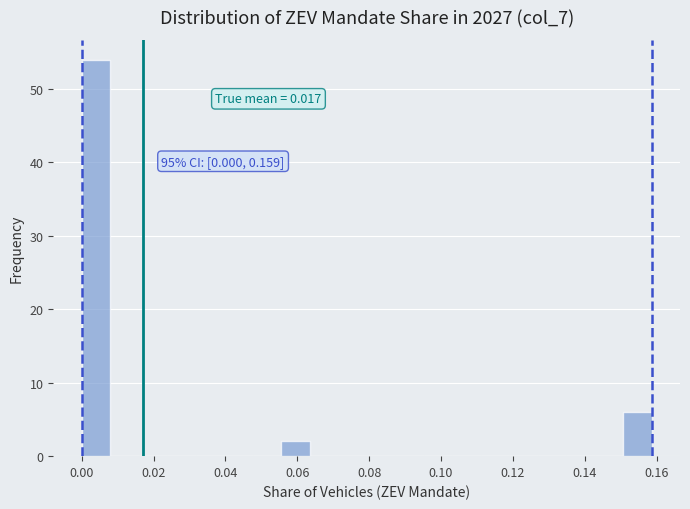

Around what value on the x-axis is the tallest bar? Give the approximate position of its centre, as read against the axis.

0.004